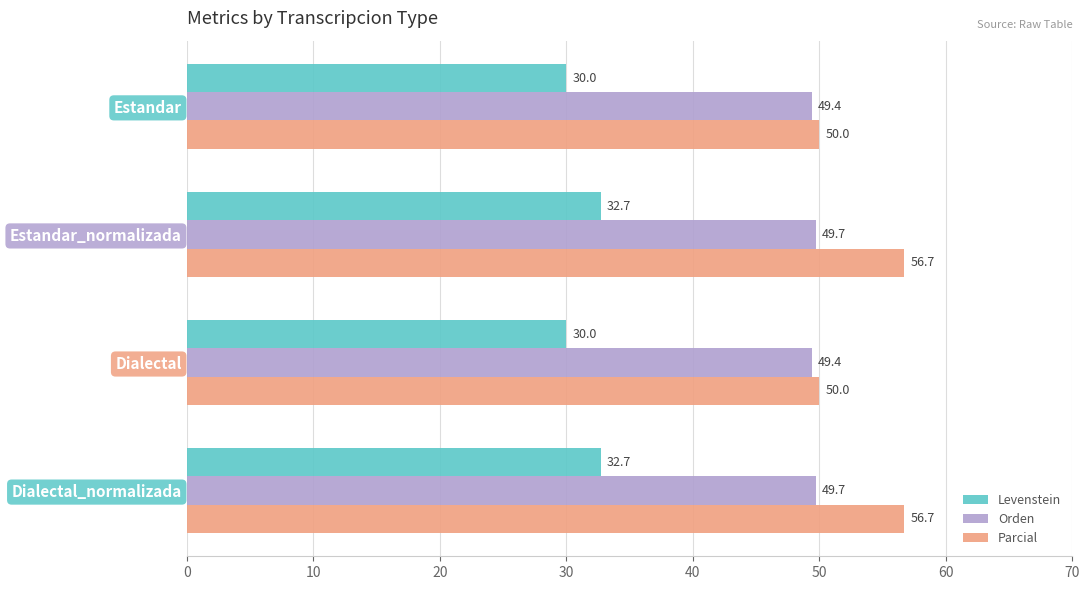

What is the difference between the second highest and second lowest values in the Levenstein series?

2.7